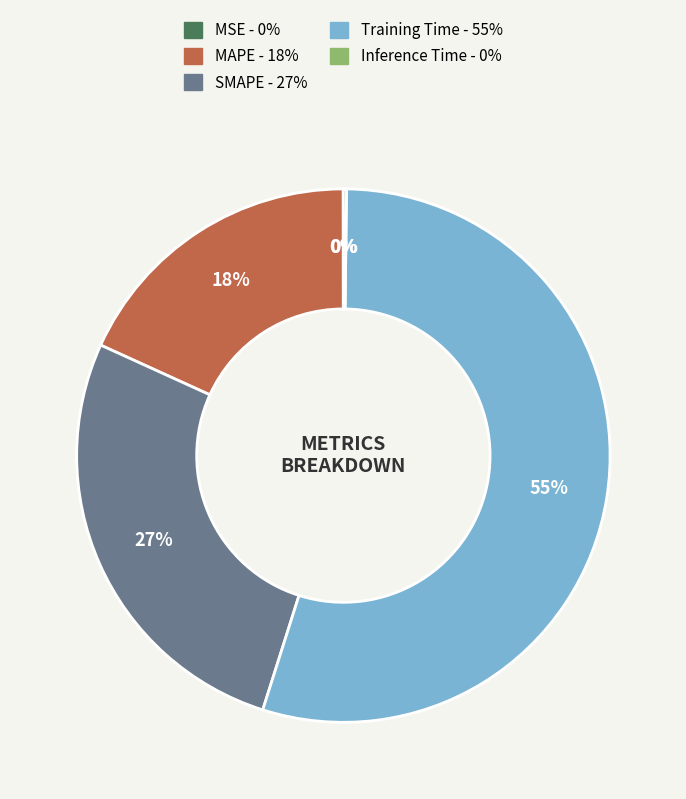

To the nearest percent, what percentage of the pie is MAPE?

18%